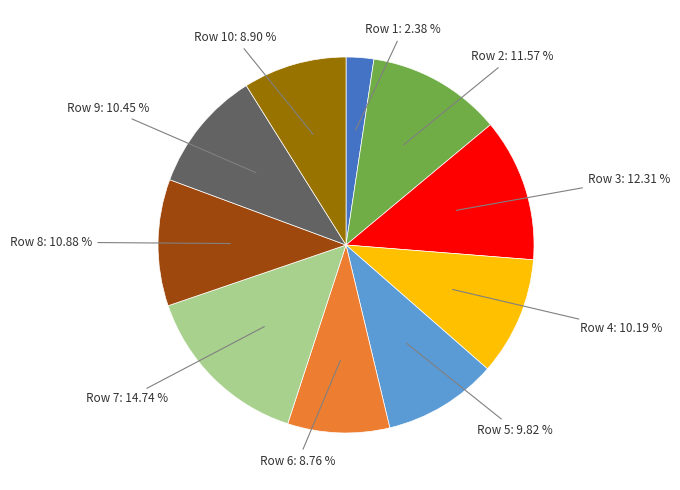

Is there any slice that represents more than half of the pie?

No